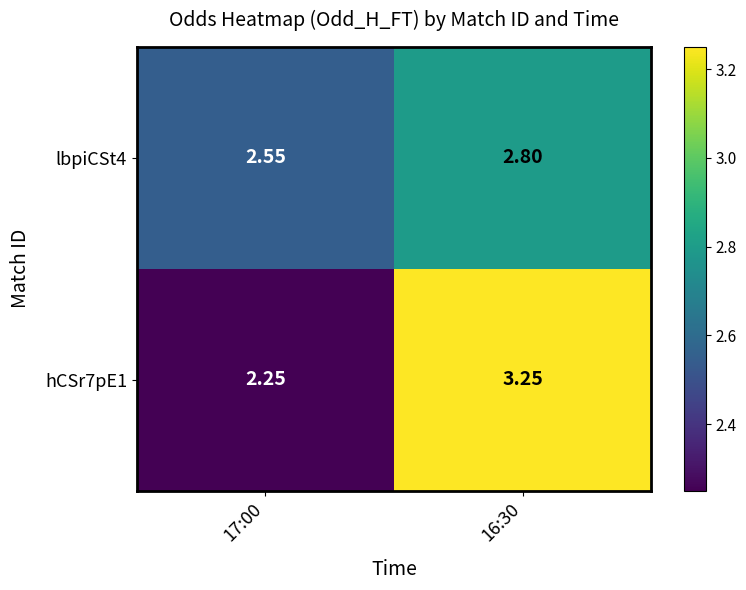

Is the value of lbpiCSt4 at 17:00 greater than the value of hCSr7pE1 at 16:30?

No